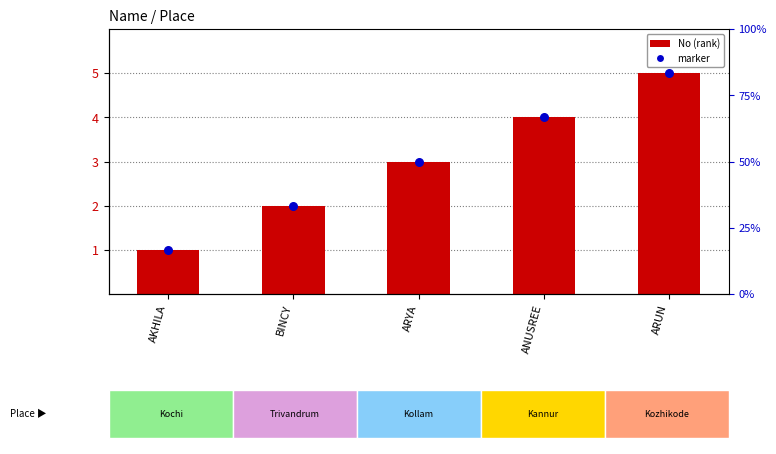

Is the value of No (rank) at AKHILA greater than the value of marker at BINCY?

No